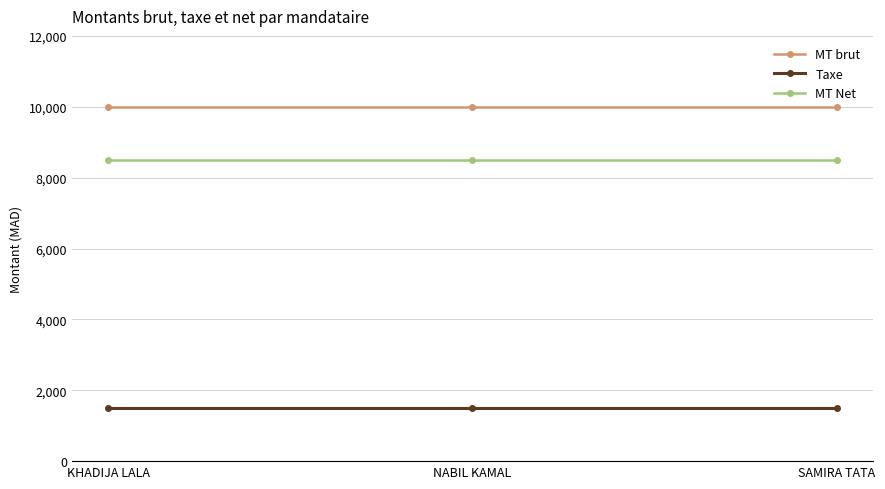

True or false: MT brut has a value of 10000 at KHADIJA LALA.

True